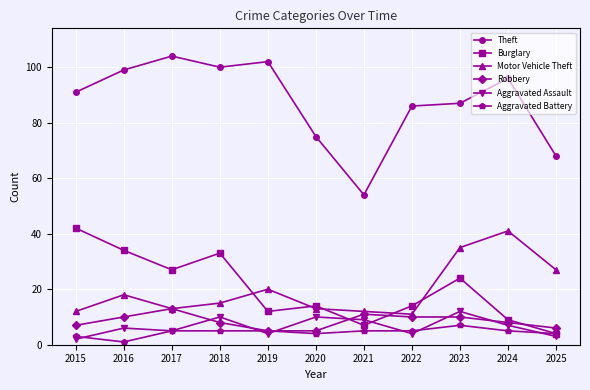

At how many categories does at least one series exceed 65?

10